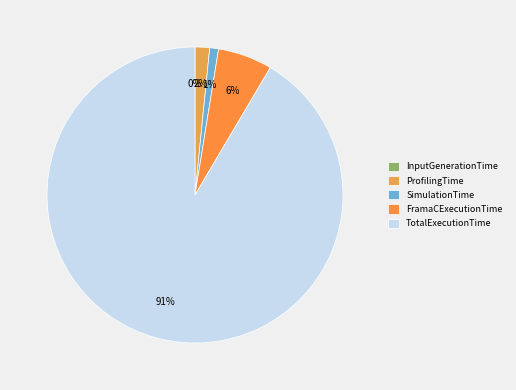

Does any single category account for the majority?

Yes